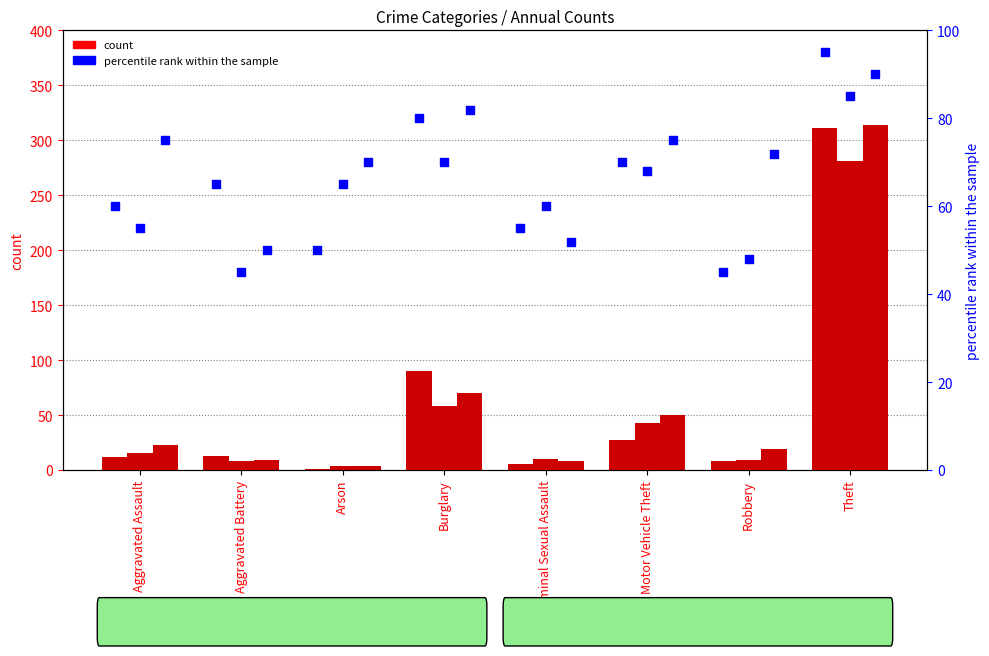

Which series reaches the minimum Y coordinate?

count 2015